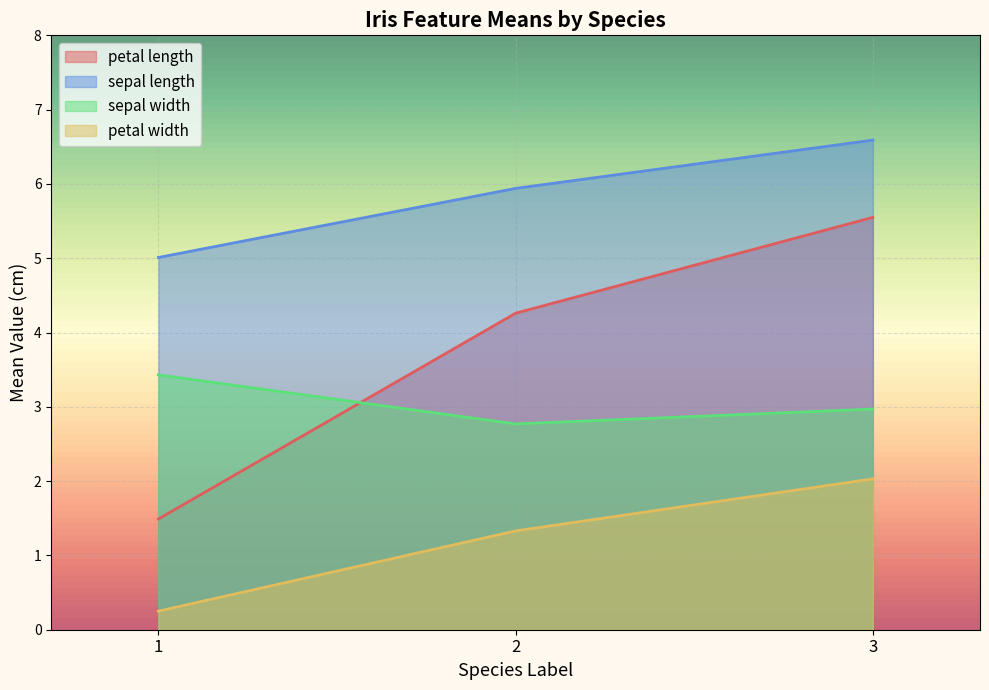

How many data points in petal width are less than 1?

1